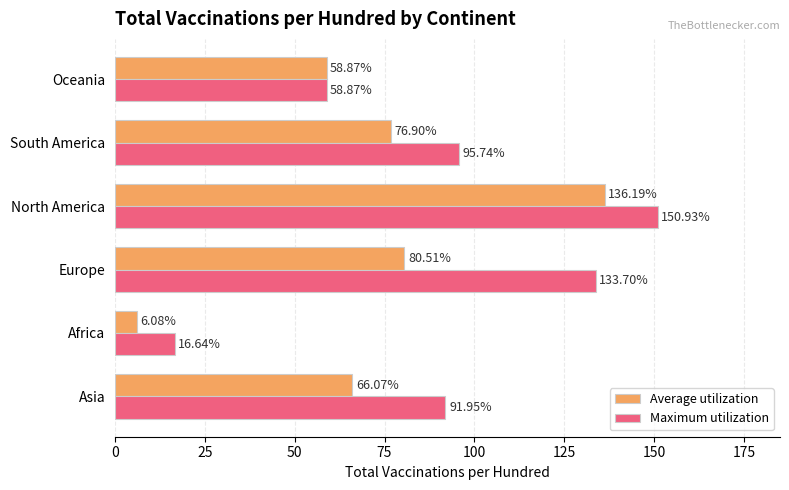

What are all the series names shown in the legend?

Average utilization, Maximum utilization